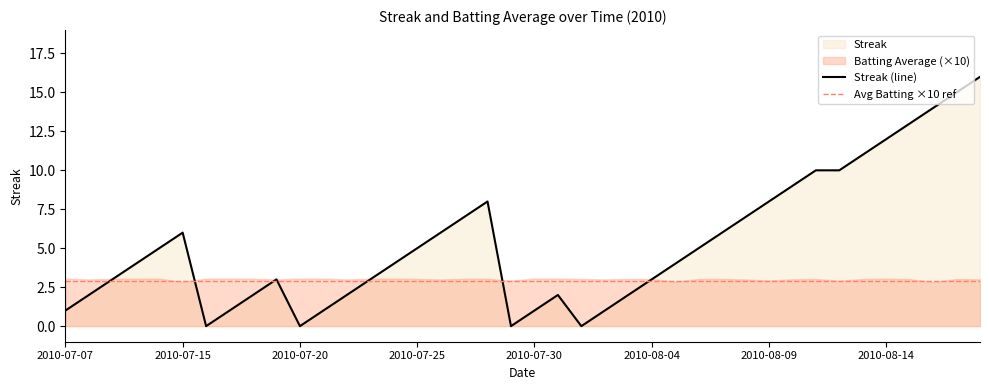

How many positive values are there?

36